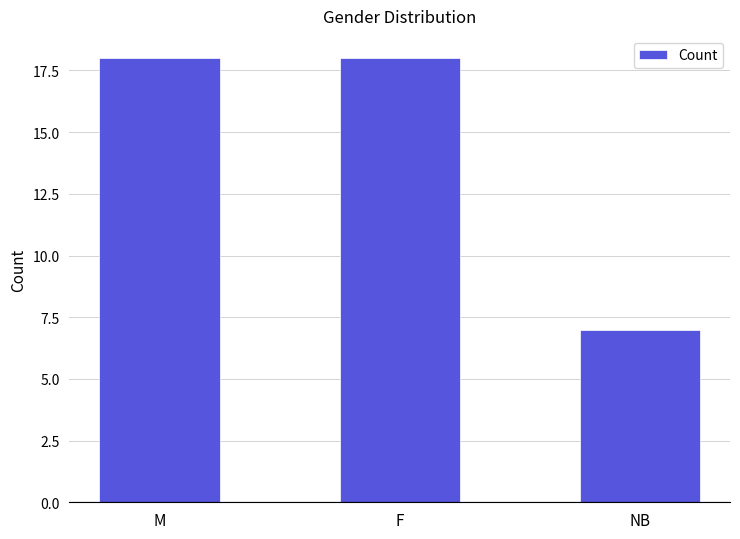

At which label is the value closest to 12?

NB